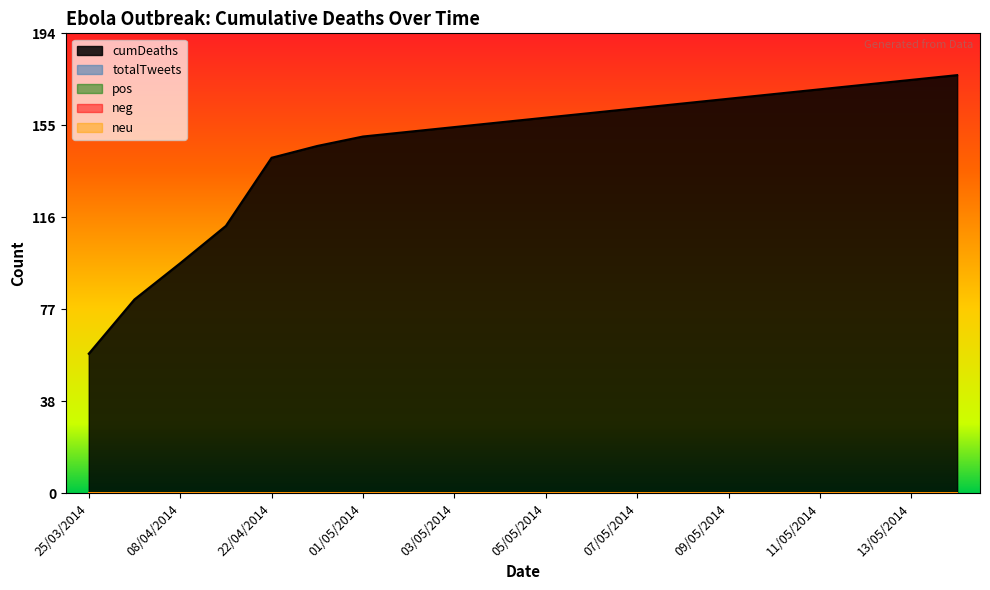

Which label corresponds to the smallest value in the chart?

25/03/2014